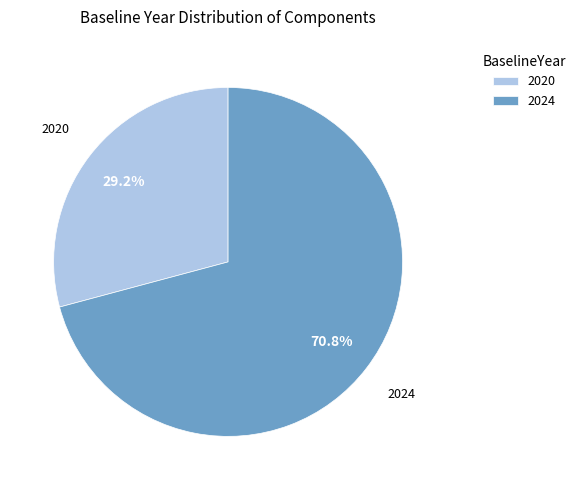

Which has a higher value, 2024 or 2020?

2024